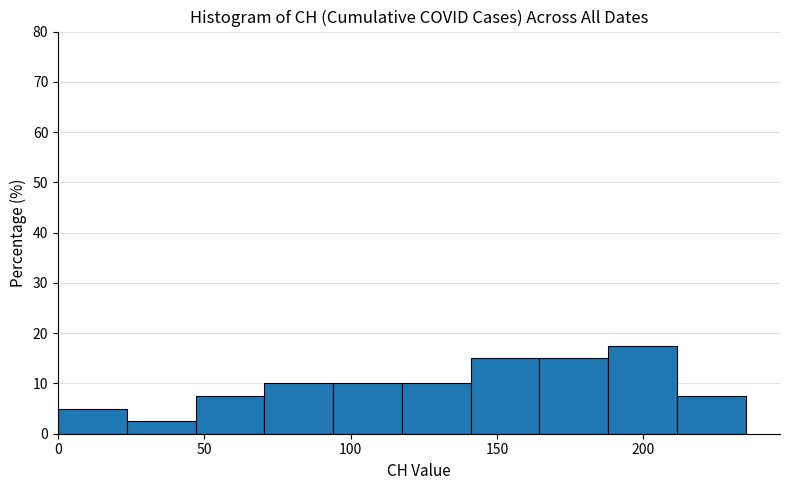

What is the height of the bar covering 70.5 to 94.0 on the x-axis? Neither the bar edges nor the heights are printed on the chart, so give them approximately, as read against the axes.

10